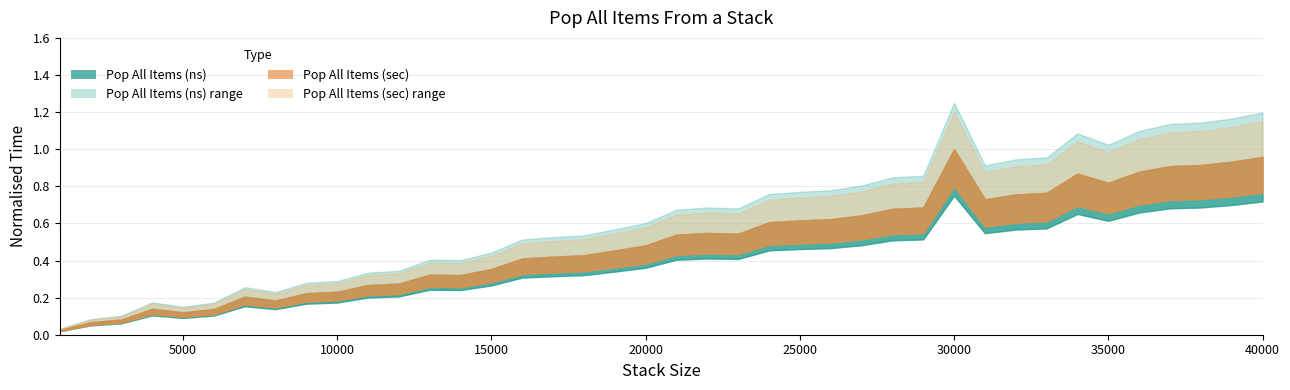

List the labels in order of Pop All Items (ns) value, smallest first.

1000, 2000, 3000, 5000, 6000, 4000, 8000, 7000, 9000, 10000, 11000, 12000, 14000, 13000, 15000, 16000, 17000, 18000, 19000, 20000, 21000, 23000, 22000, 24000, 25000, 26000, 27000, 28000, 29000, 31000, 32000, 33000, 35000, 34000, 36000, 37000, 38000, 39000, 40000, 30000